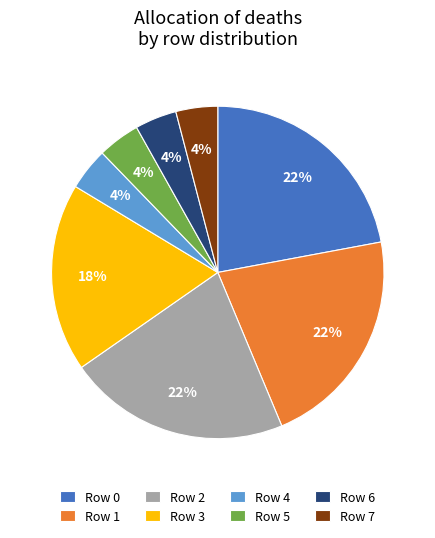

To the nearest percent, what is the difference between the Row 5 and Row 0 slice percentages?

18%